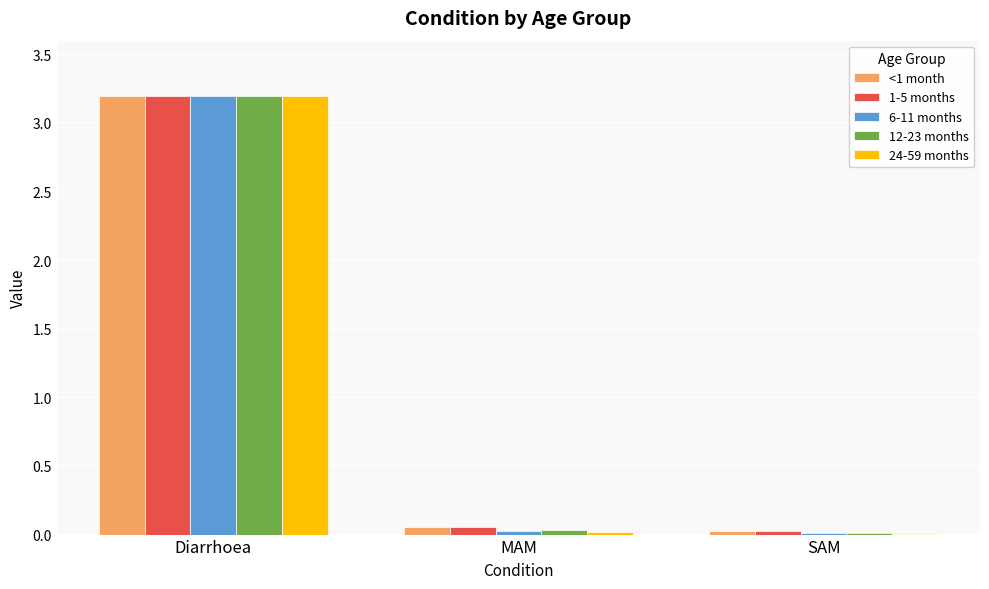

Are the bars horizontal?

No